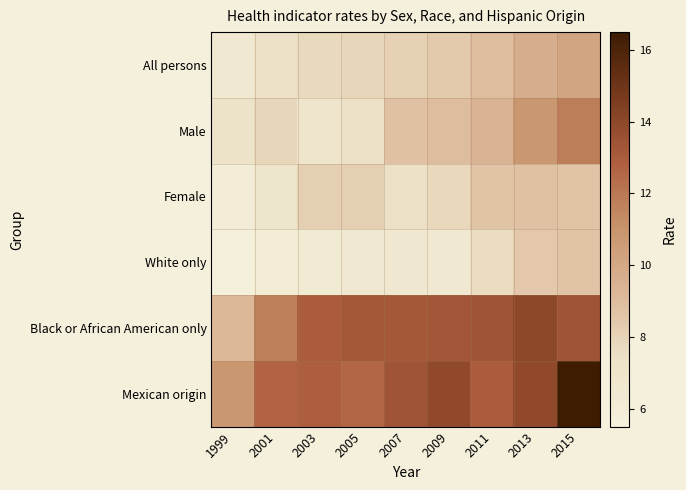

Count the number of categories in the chart.

9